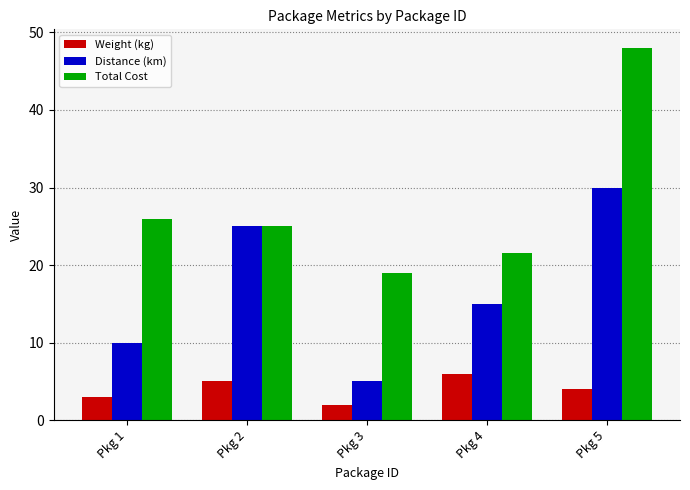

How many values in the Total Cost series are below 25?

2